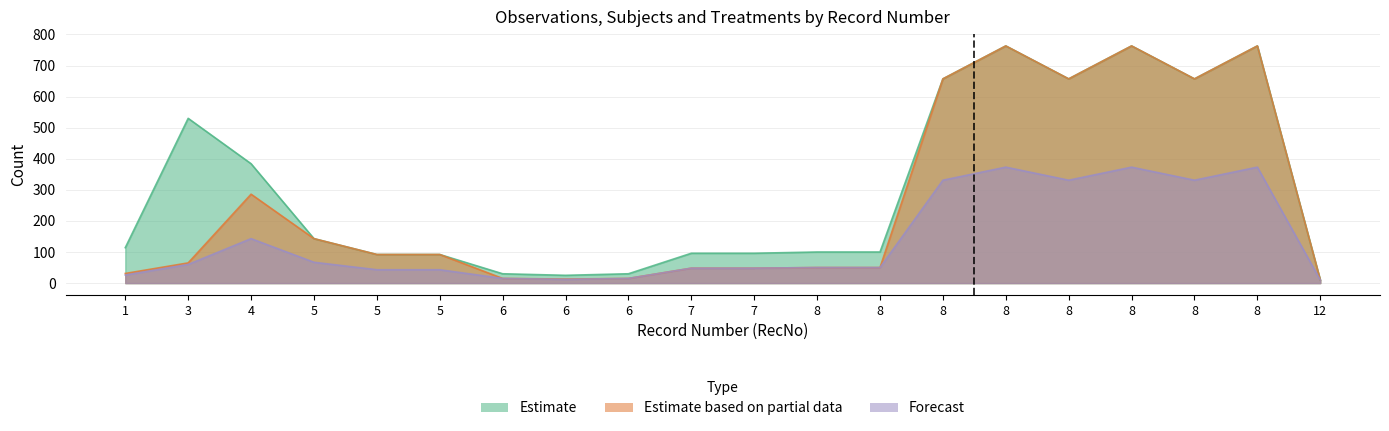

Is it true that N equals 31 at 1?

True